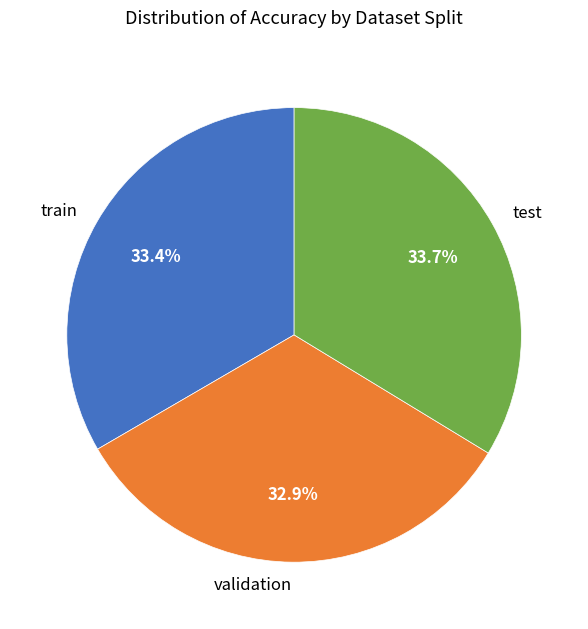

Does any single category account for the majority?

No